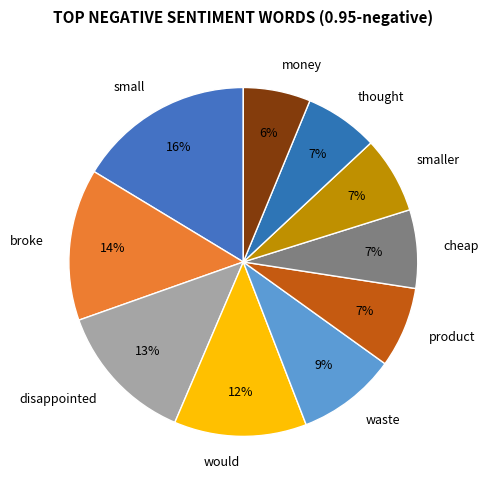

Which has a higher value, disappointed or broke?

broke